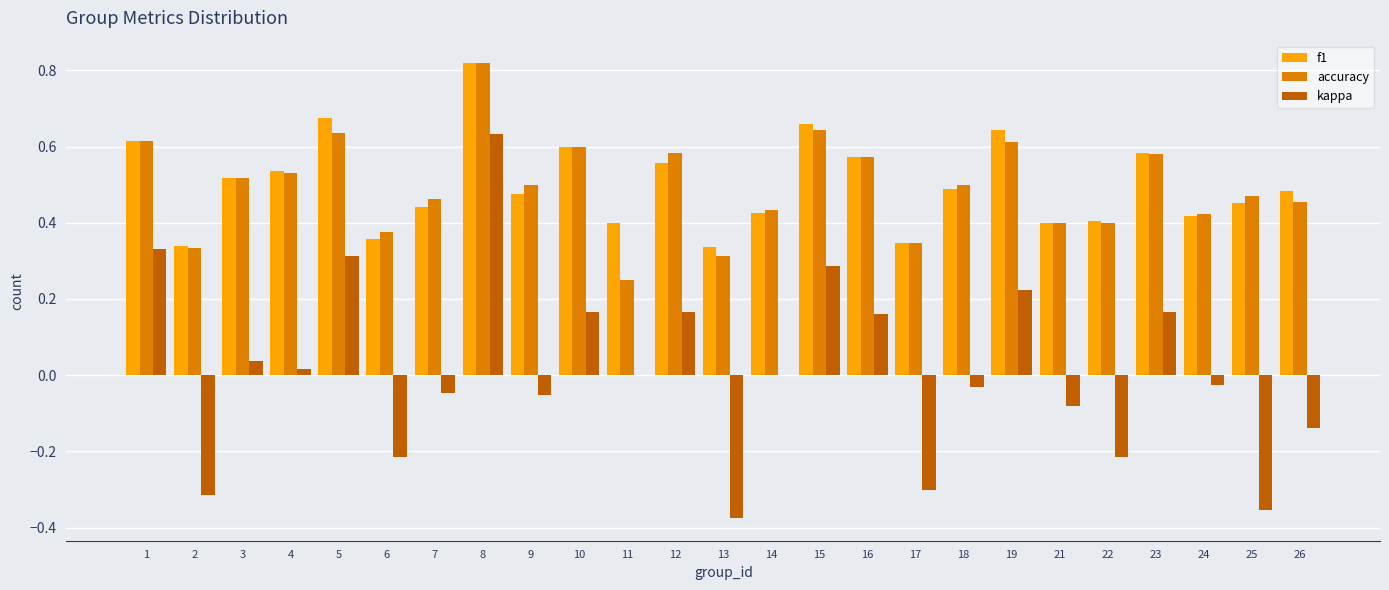

At which category is the sum across all series the highest?

8